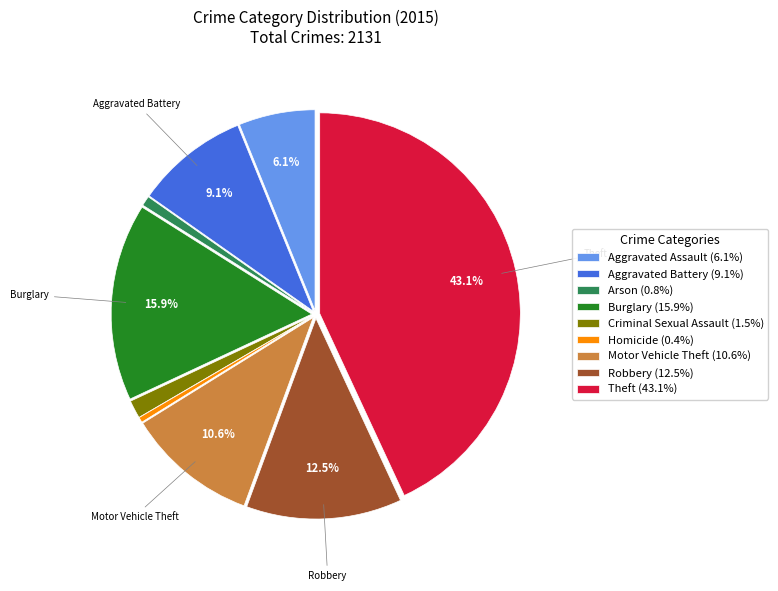

Which category has the biggest portion of the pie?

Theft